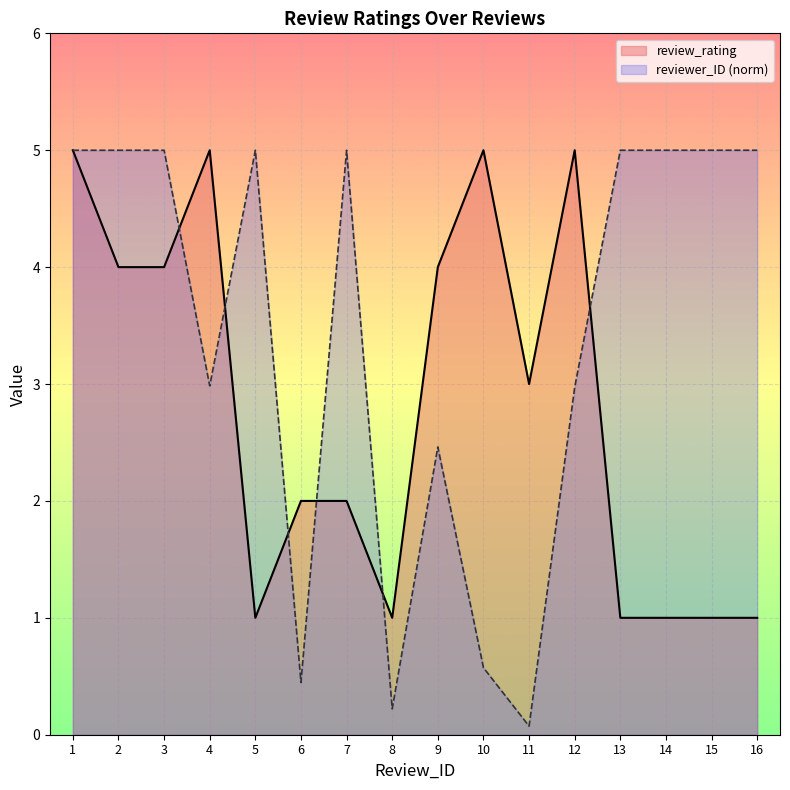

The value of reviewer_ID at 5 is 2.8. True or false?

False